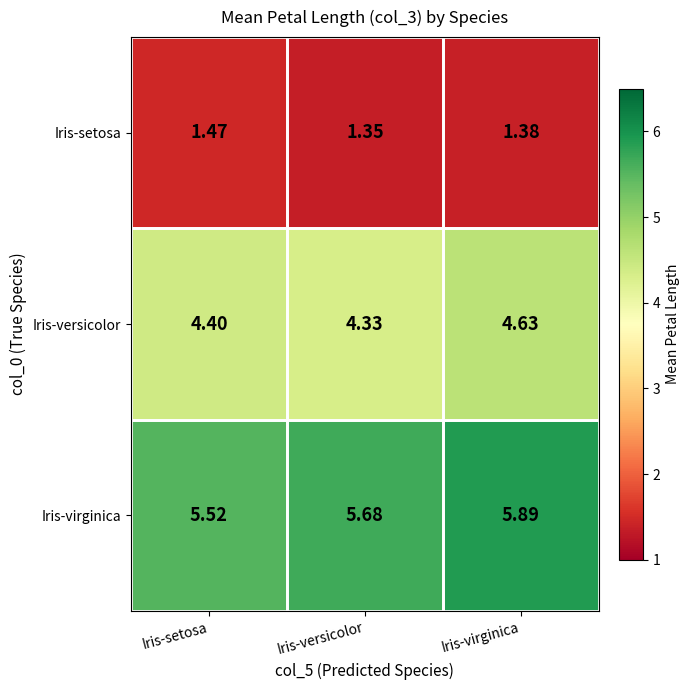

Count the number of categories in the chart.

3